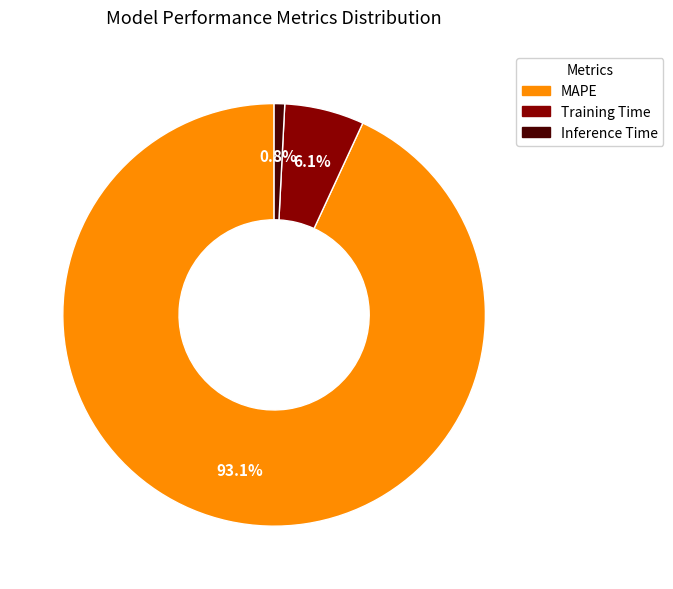

To the nearest percent, what percentage of the pie is Inference Time?

1%